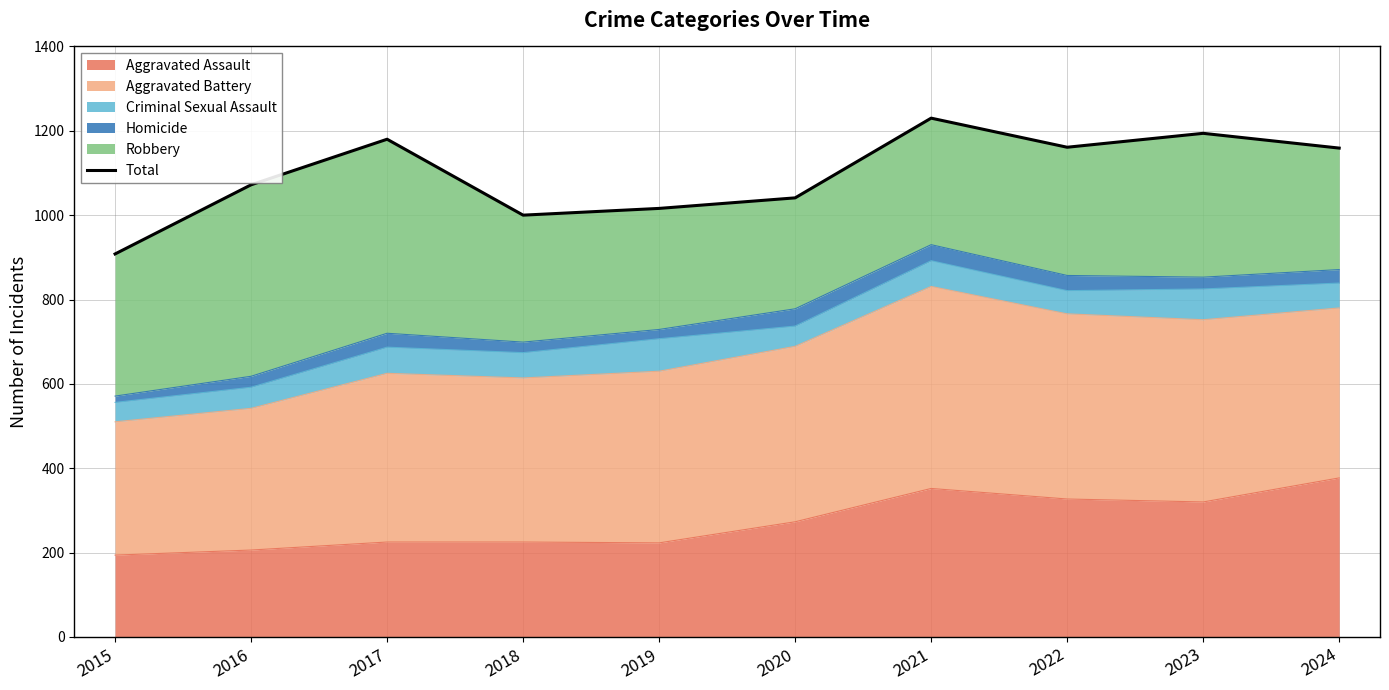

Read the value at 2015.

908